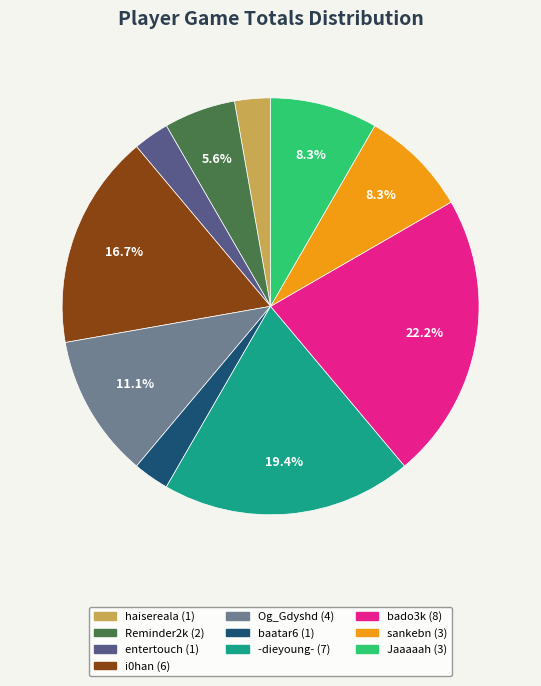

Is Jaaaaah the majority of the pie?

No